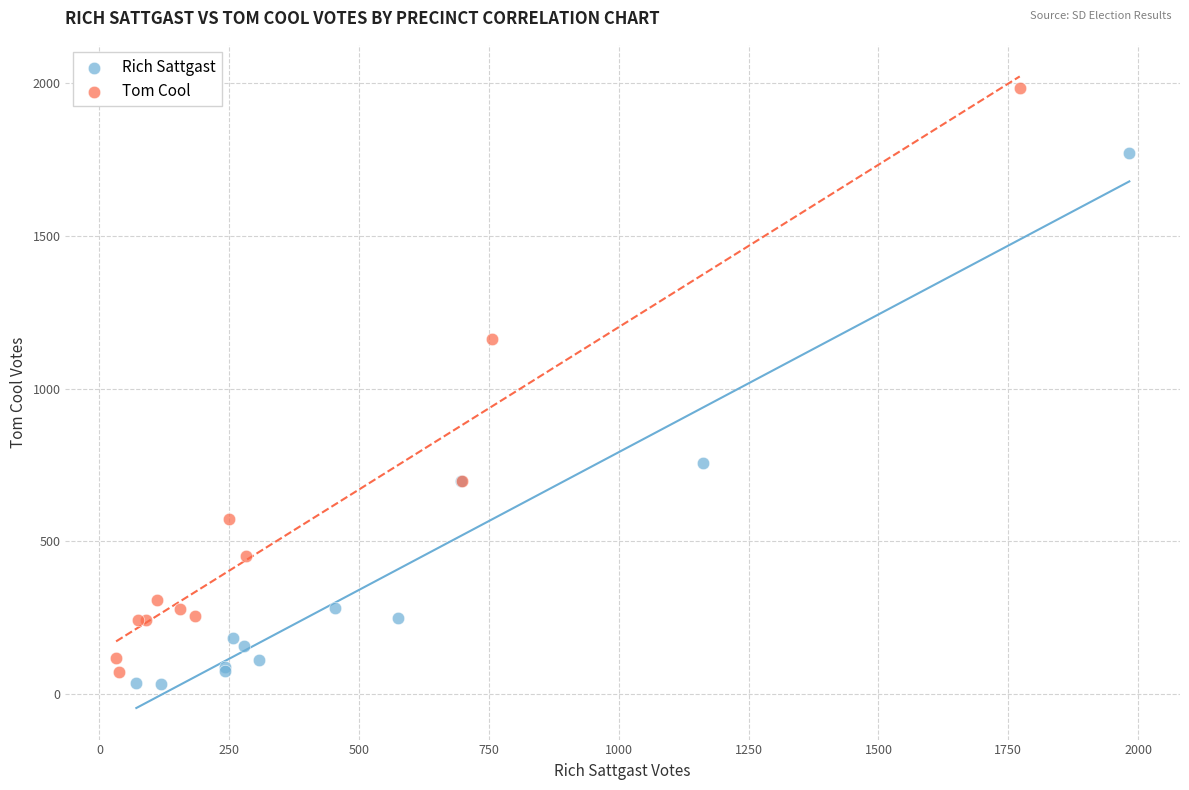

Which series has the largest Y range (max minus min)?

Tom Cool